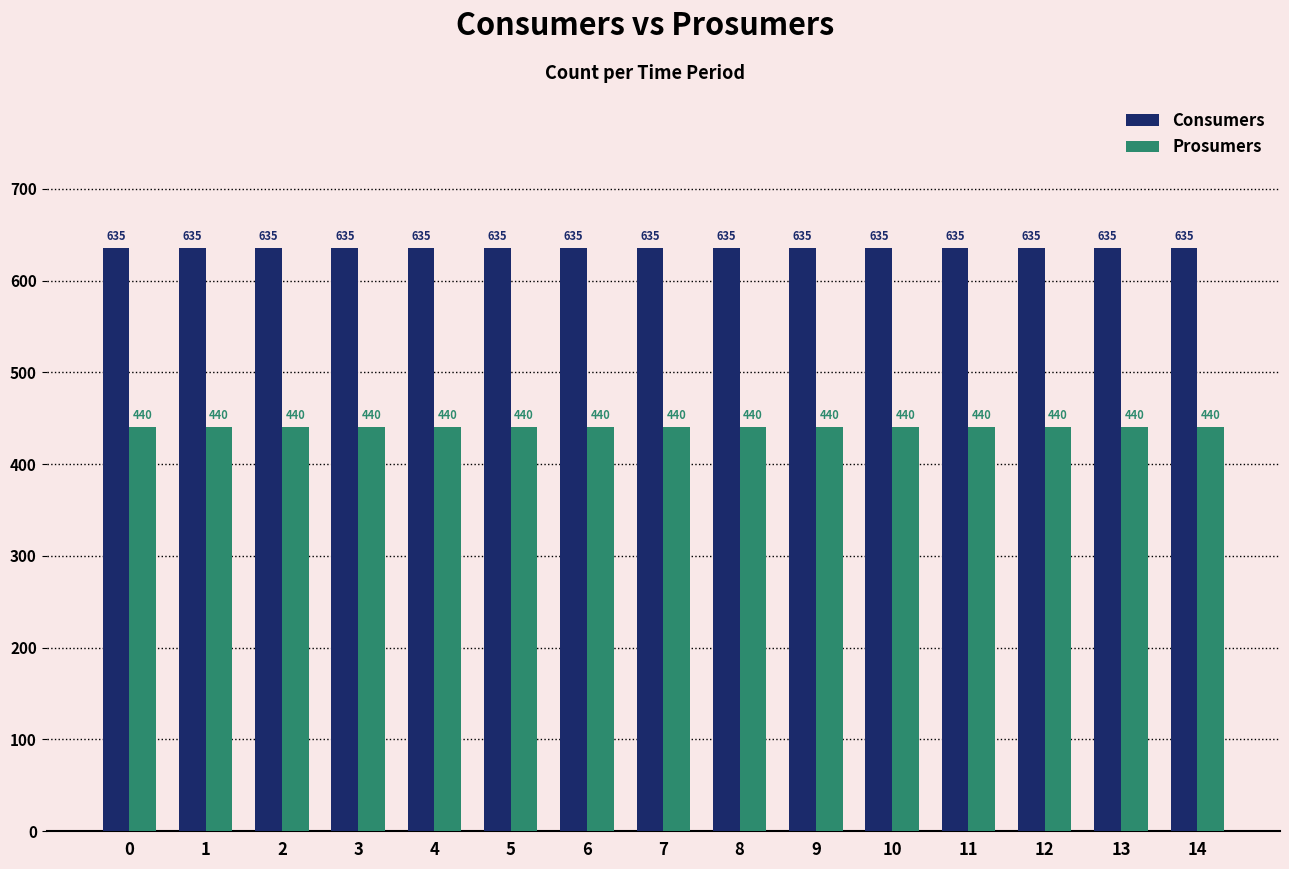

What is the difference between the highest and lowest values at 10?

195